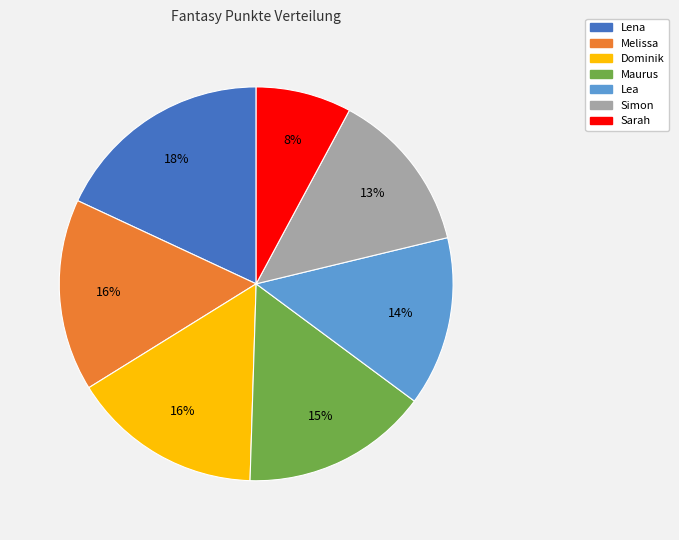

To the nearest percent, what is the difference between the Lena and Dominik slice percentages?

2%